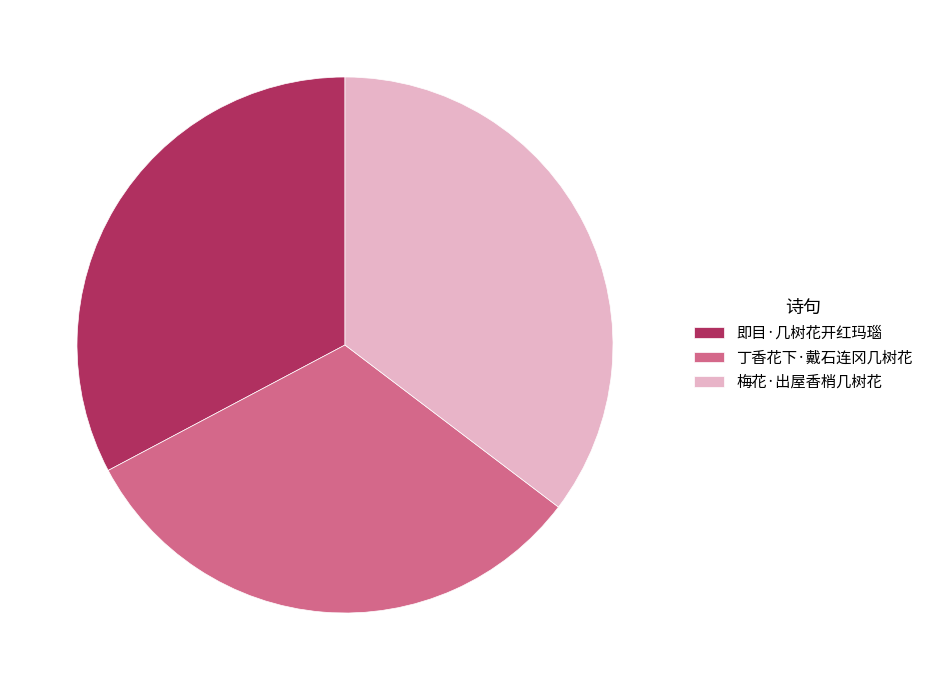

Is the sum of 丁香花下·戴石连冈几树花 and 梅花·出屋香梢几树花 greater than half?

Yes